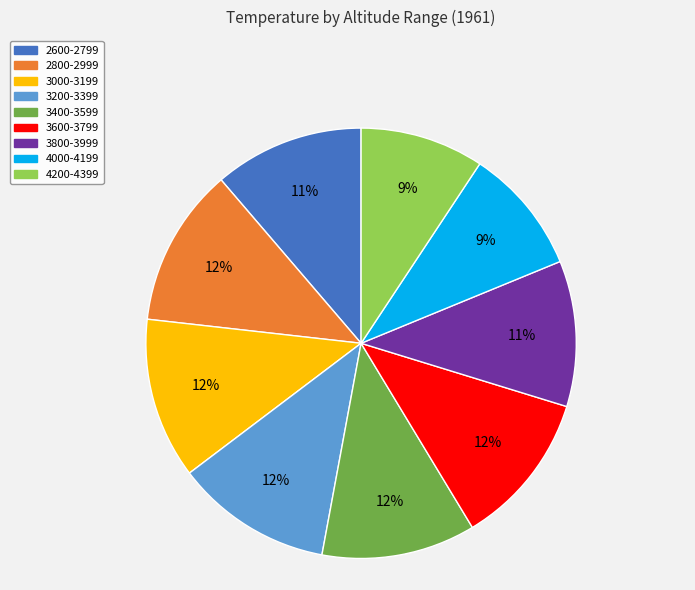

How many segments does this pie chart have?

9